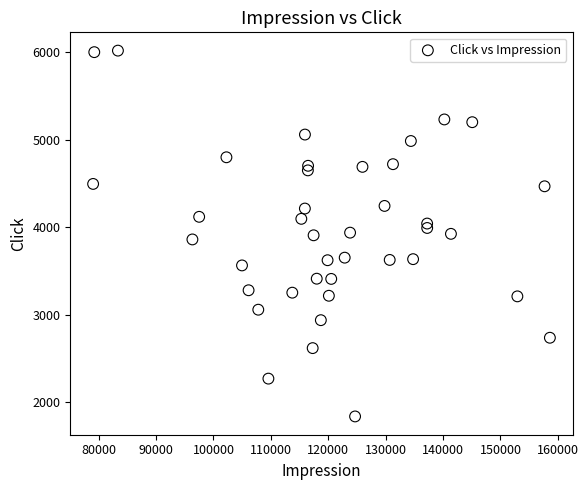

What is the range of X values (max minus min)?

79572.1